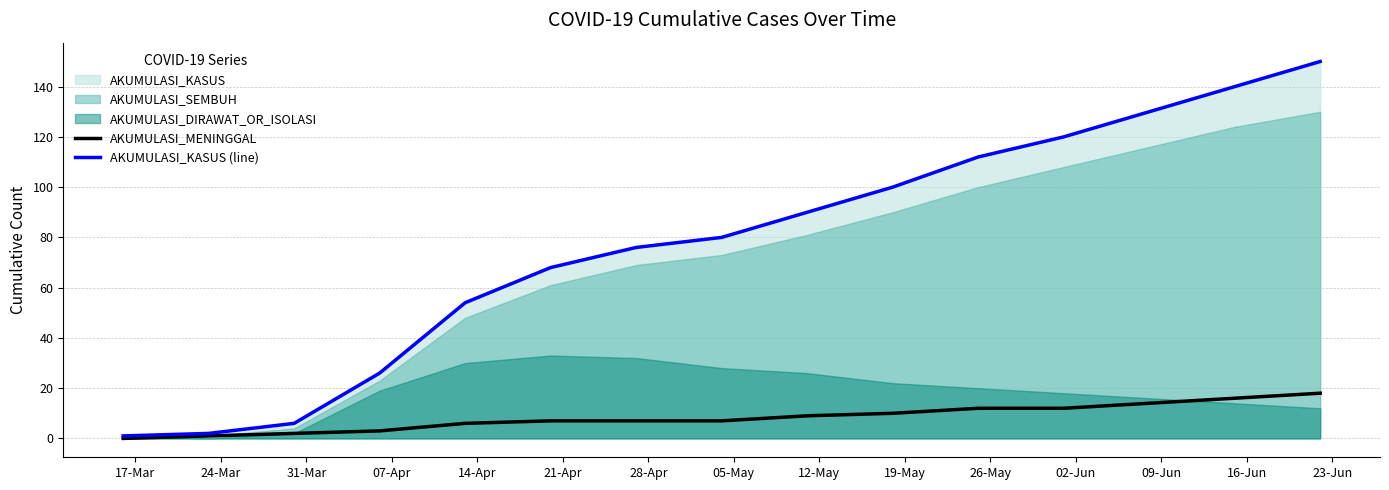

True or false: AKUMULASI_MENINGGAL and AKUMULASI_KASUS (line) cross at least once.

False